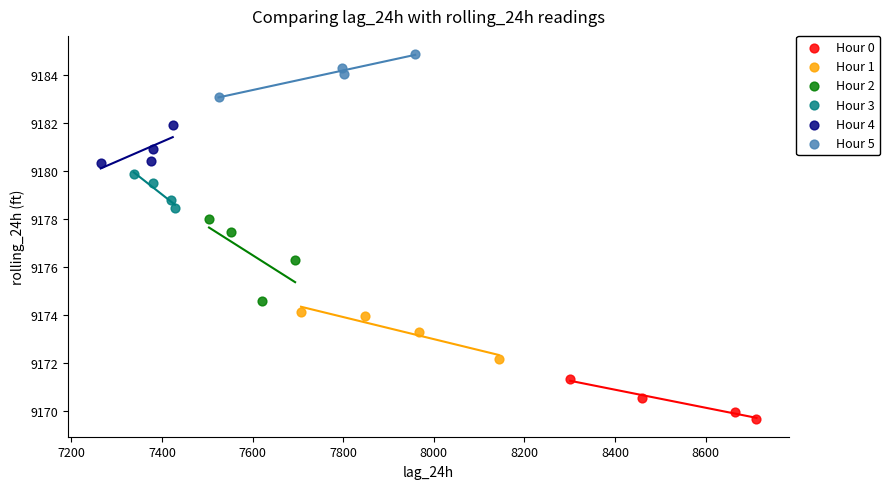

Which series reaches the minimum Y coordinate?

Hour 0